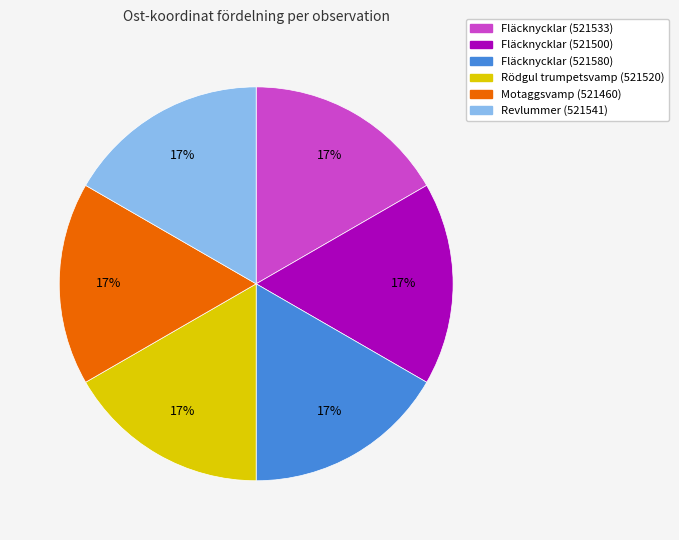

The Fläcknycklar (521533) slice represents 17% of the pie. True or false?

True